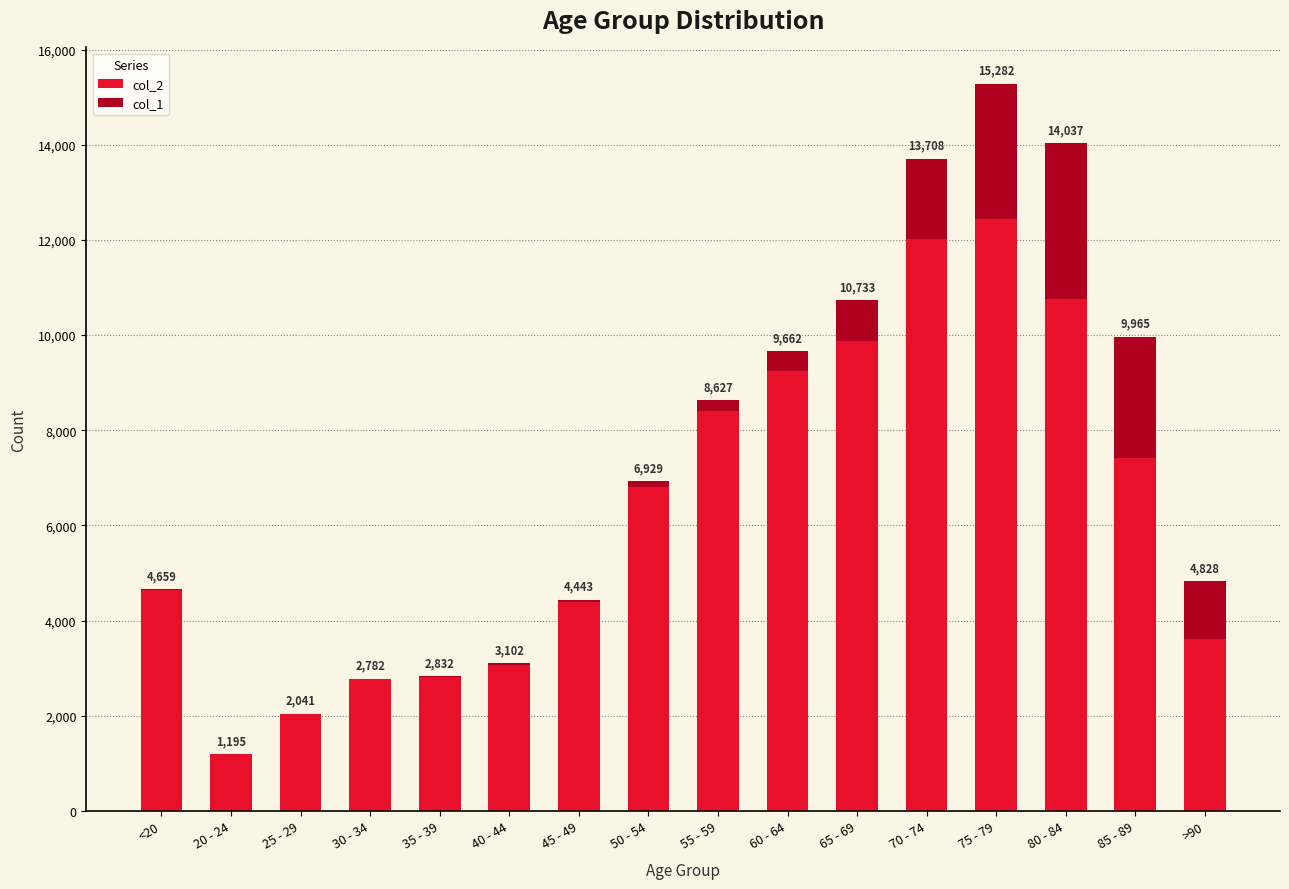

What value does the col_2 series have at 60 - 64?

9236